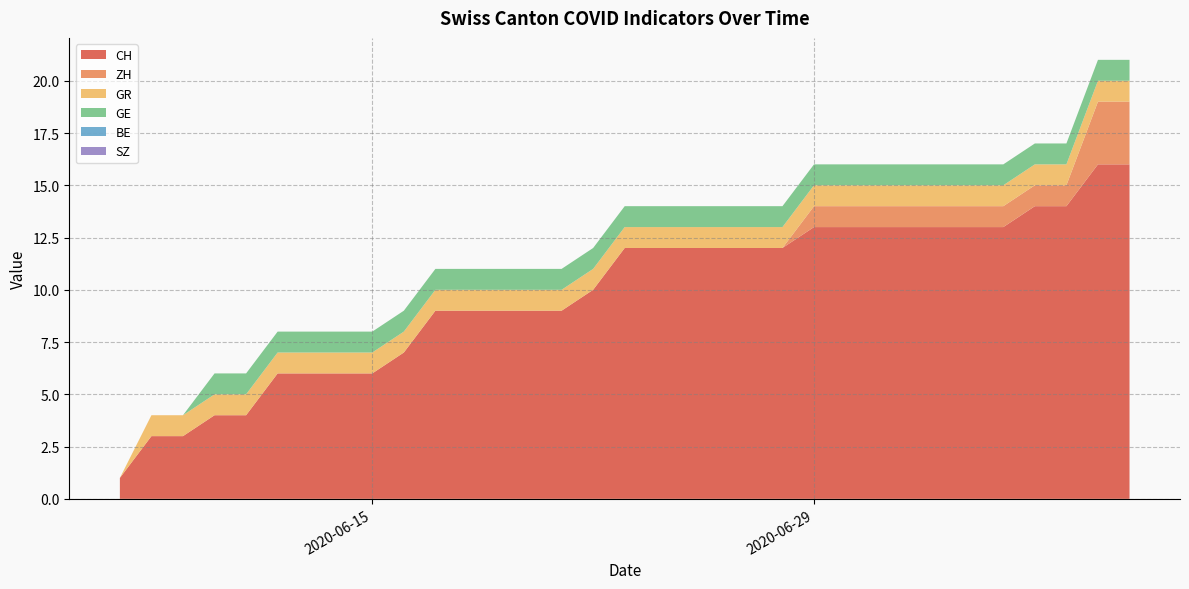

Does the chart have visible grid lines?

Yes